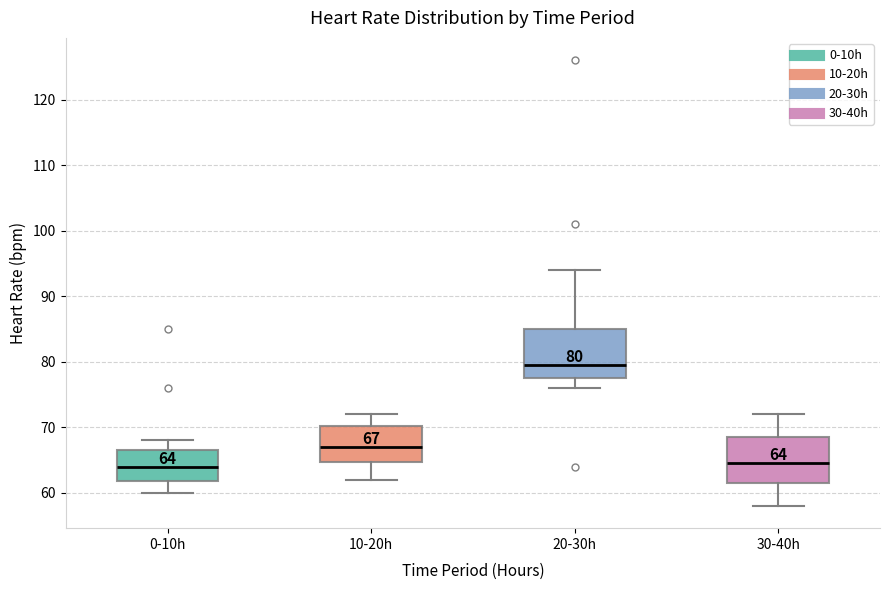

Which box's median line is the highest?

20-30h